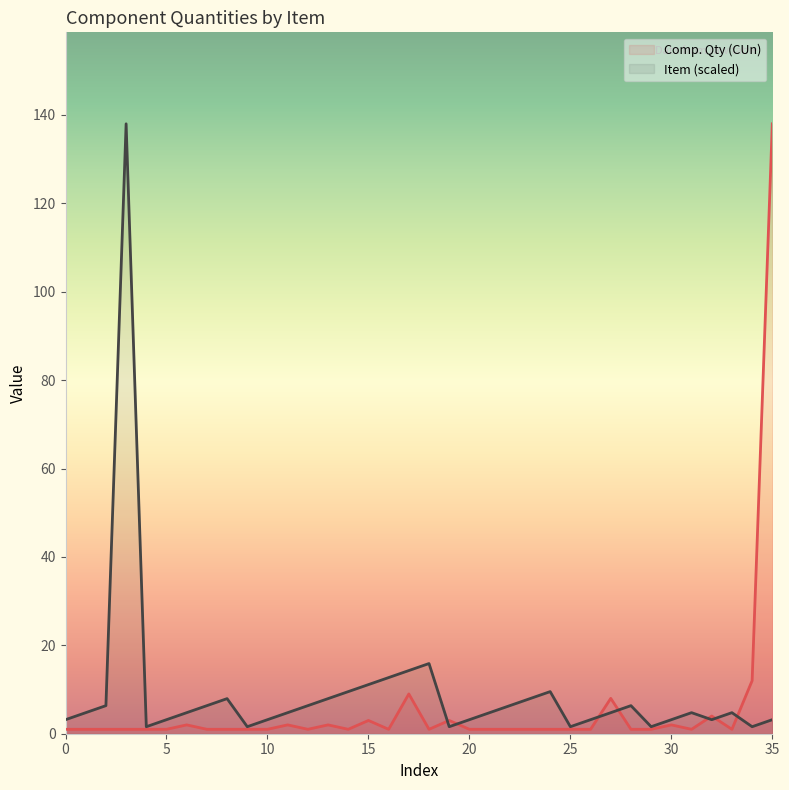

What is the maximum value shown in the chart?

138.0